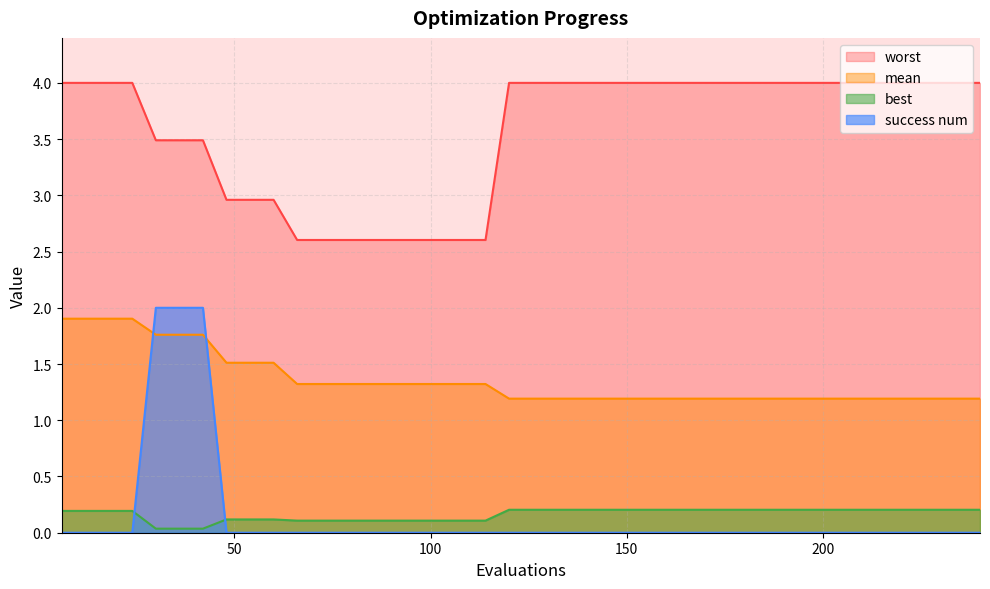

Where is mean nearest to the value 1?

120